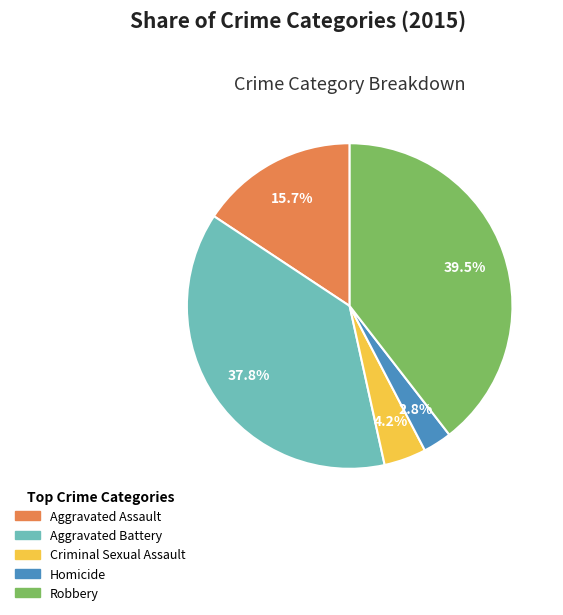

What percentage is the Aggravated Battery slice, to the nearest percent?

38%